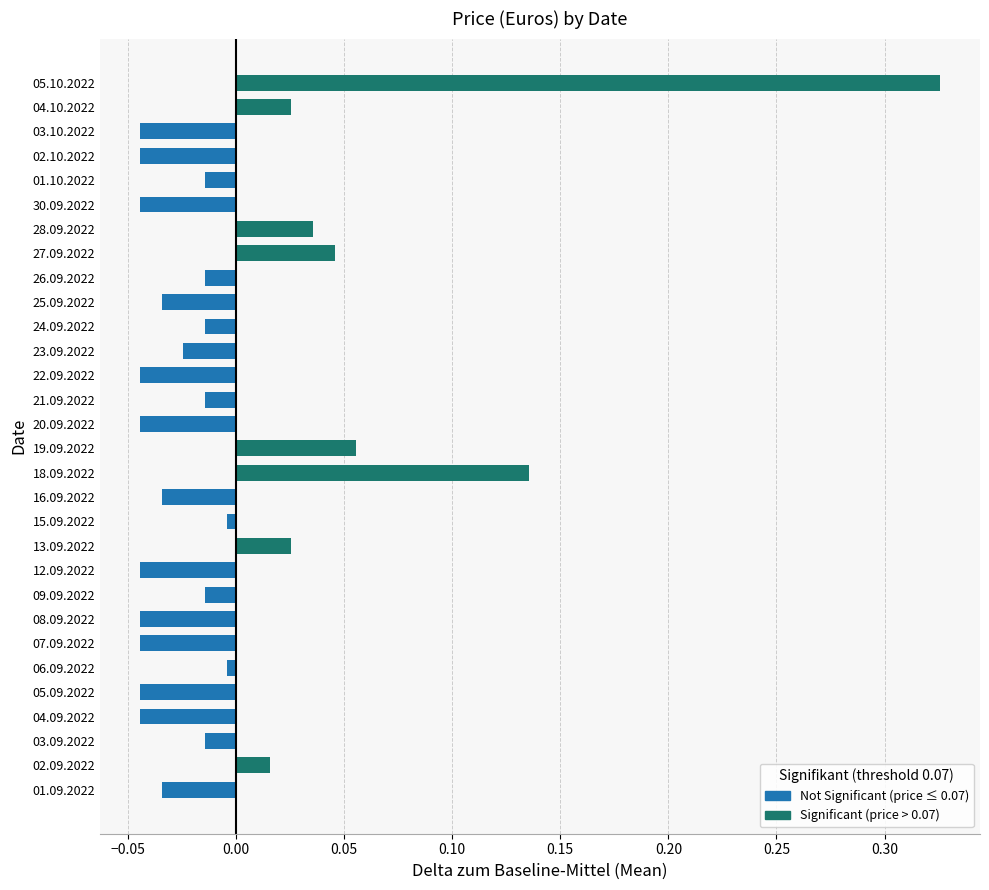

Between 02.10.2022 and 13.09.2022, which is larger?

13.09.2022